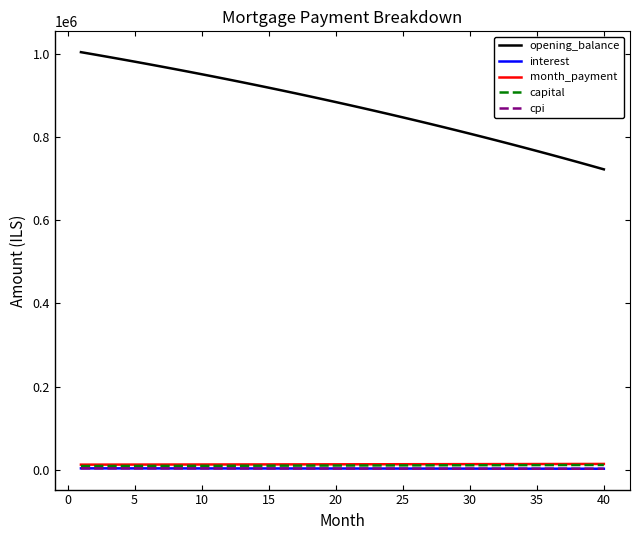

Which series has the largest range (max minus min)?

opening_balance